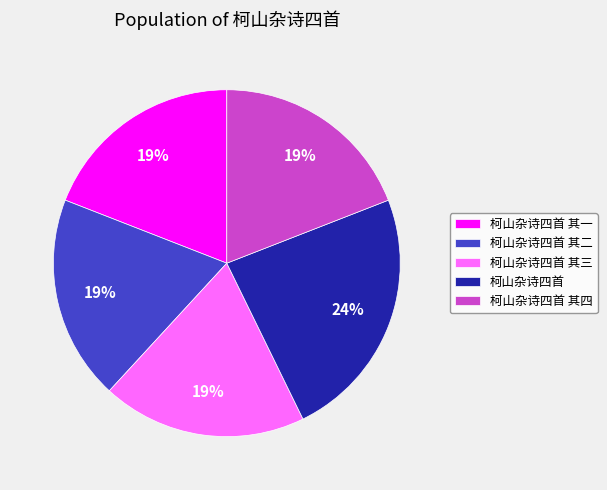

Which category has the biggest portion of the pie?

柯山杂诗四首